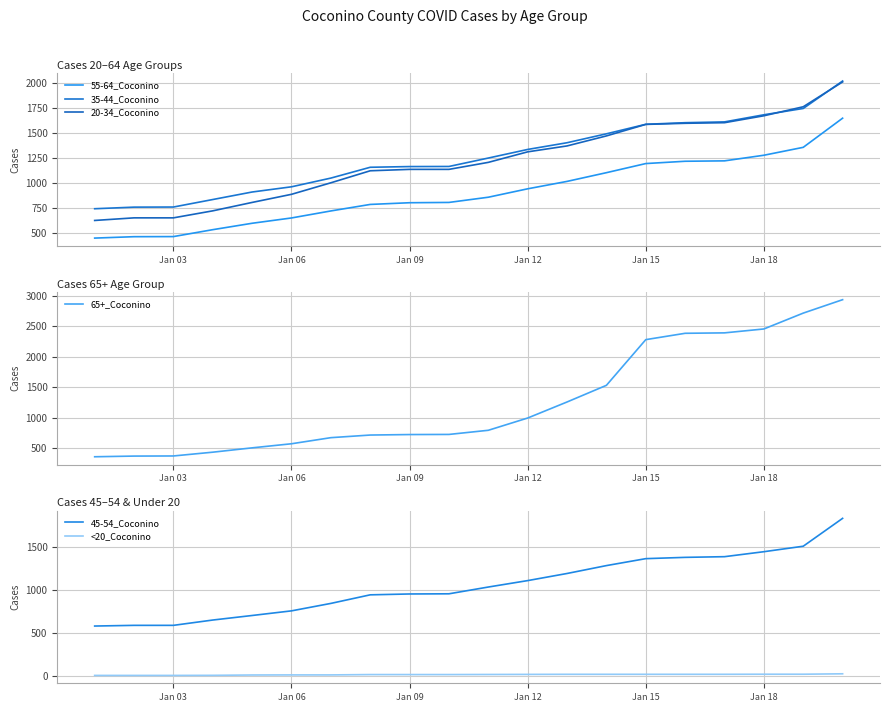

What is the approximate value of 65+_Coconino at Jan 06?

576